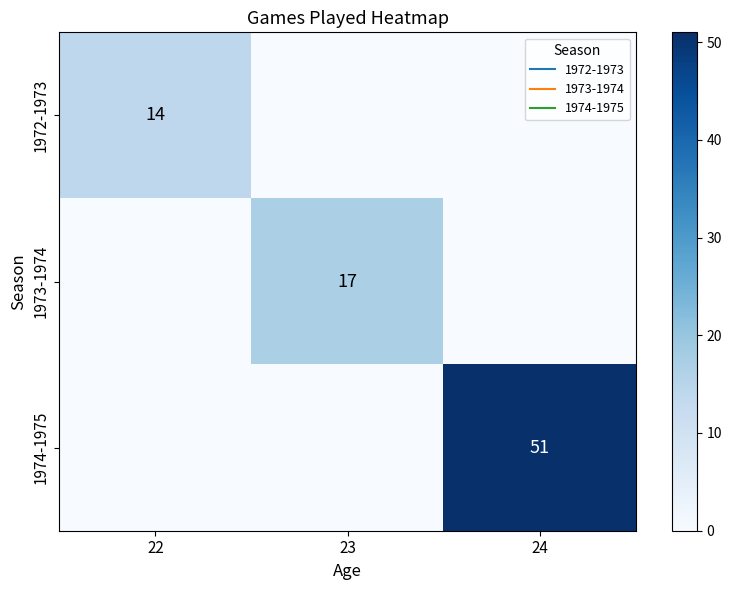

List the labels in order of 1972-1973 value, largest first.

22, 23, 24